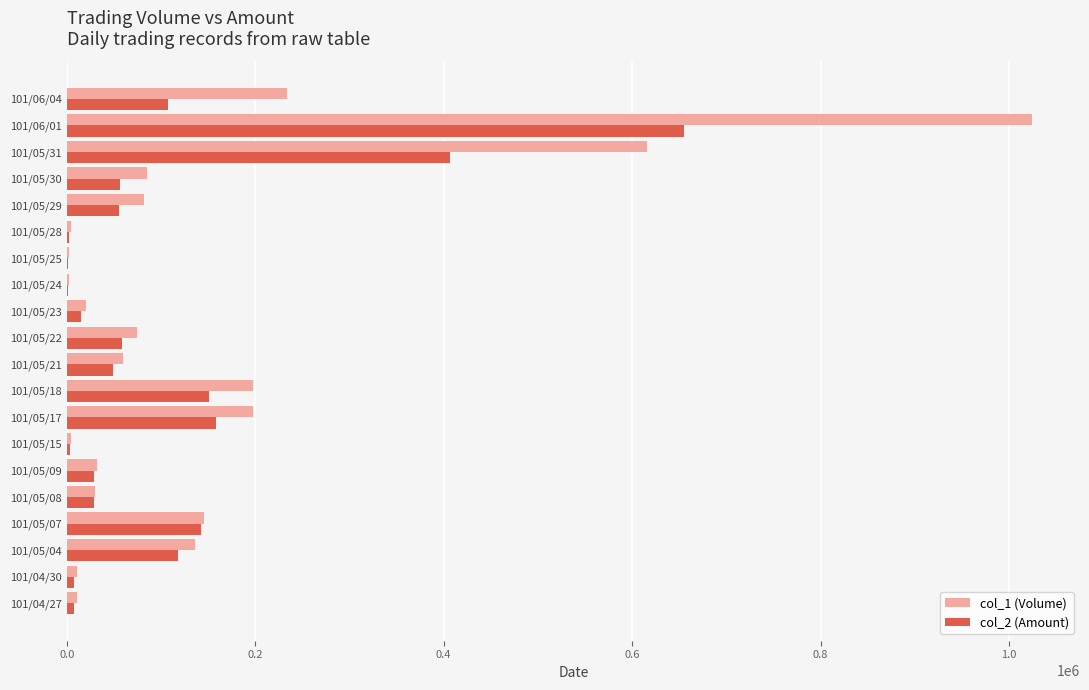

What is the average value of the col_2 (Amount) series?

102622